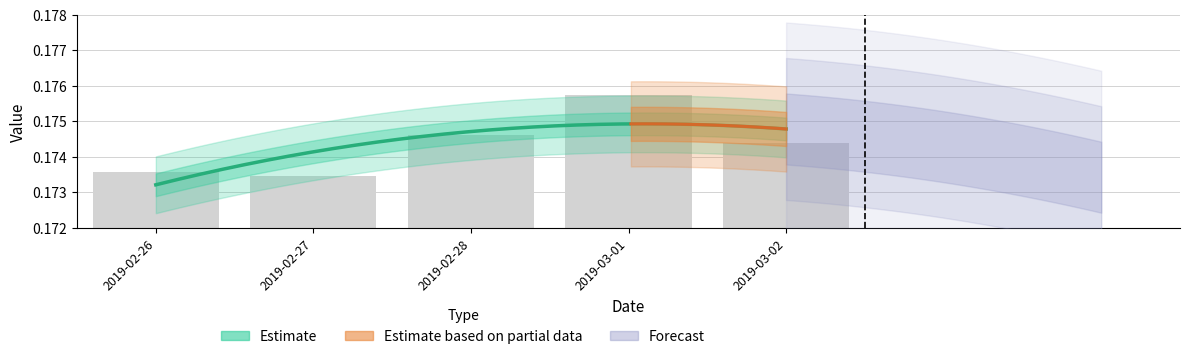

The chart shows a value of 0.2 at 2019-02-26. True or false?

True